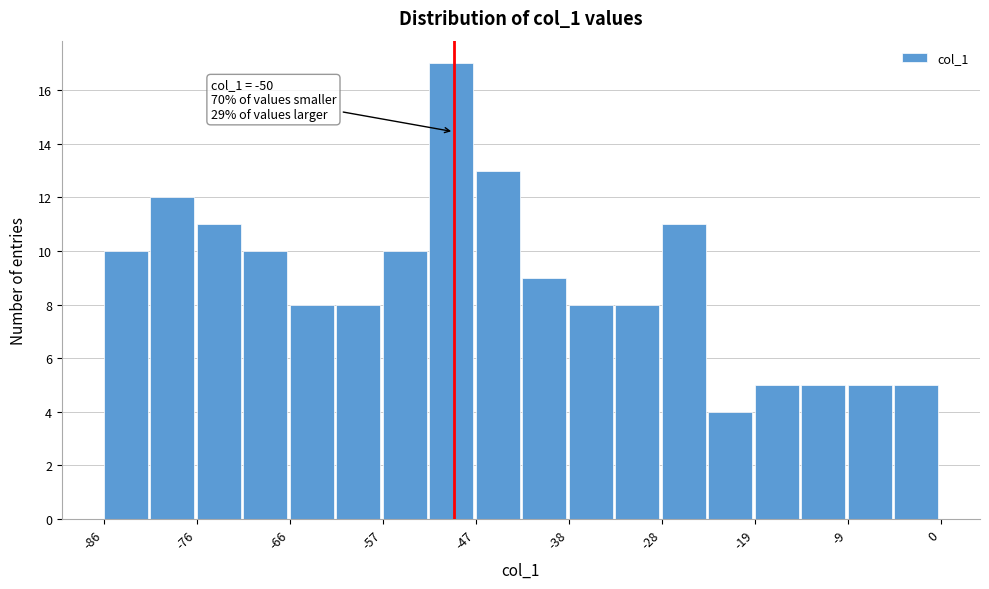

Over which range of the x-axis is the bar tallest?

-53 to -48